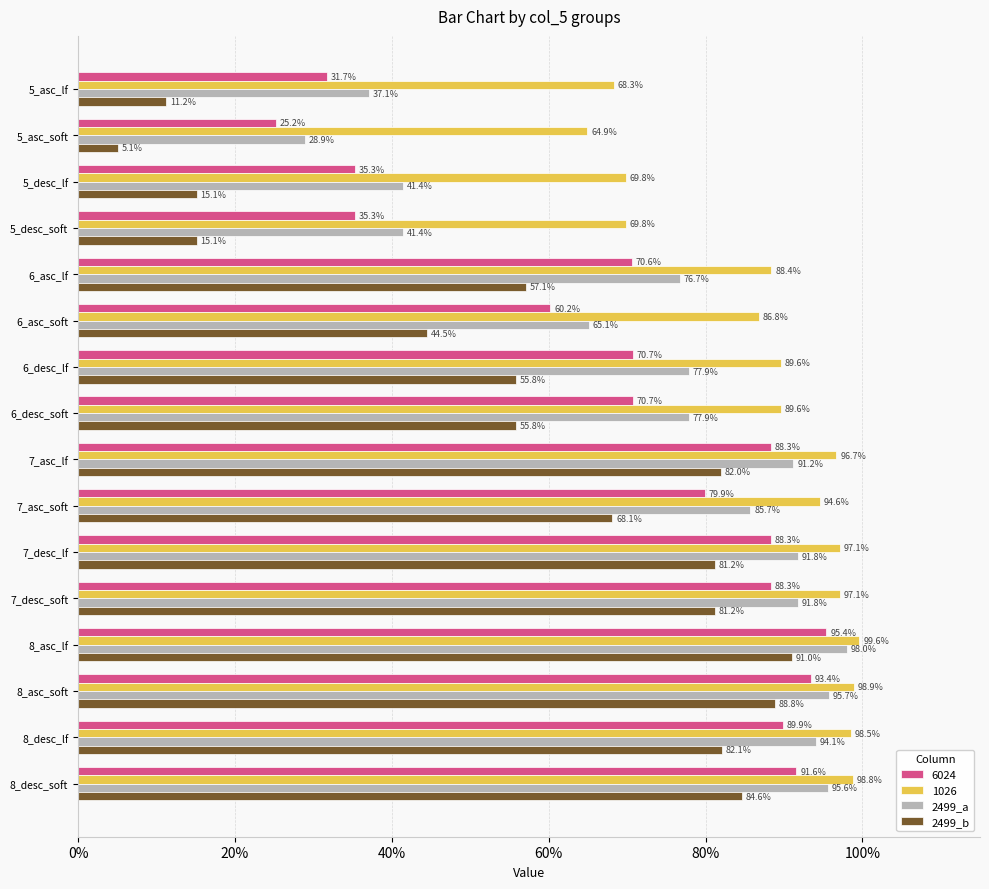

What are all the series names shown in the legend?

6024, 1026, 2499_a, 2499_b